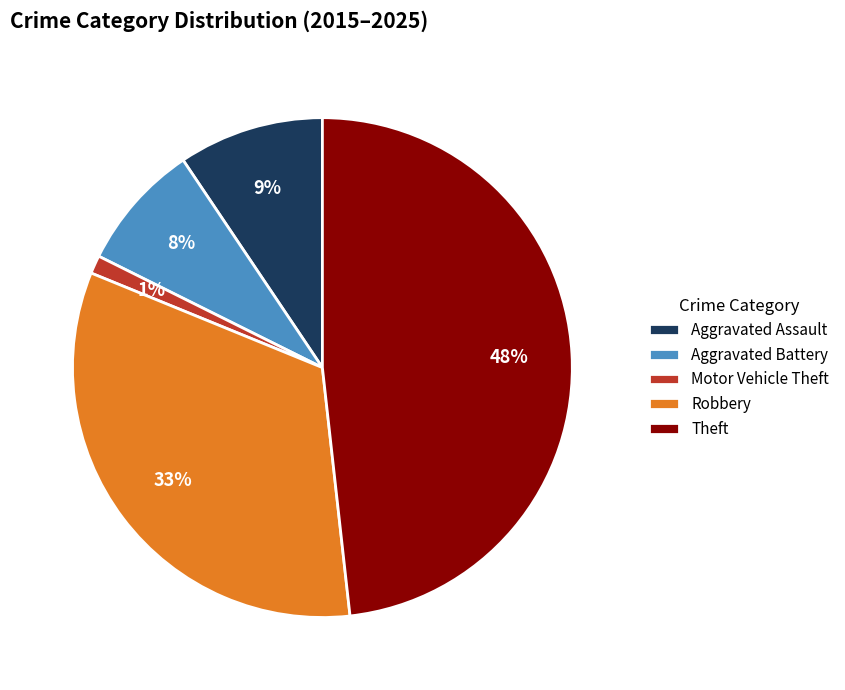

Which category has the smallest portion of the pie?

Motor Vehicle Theft